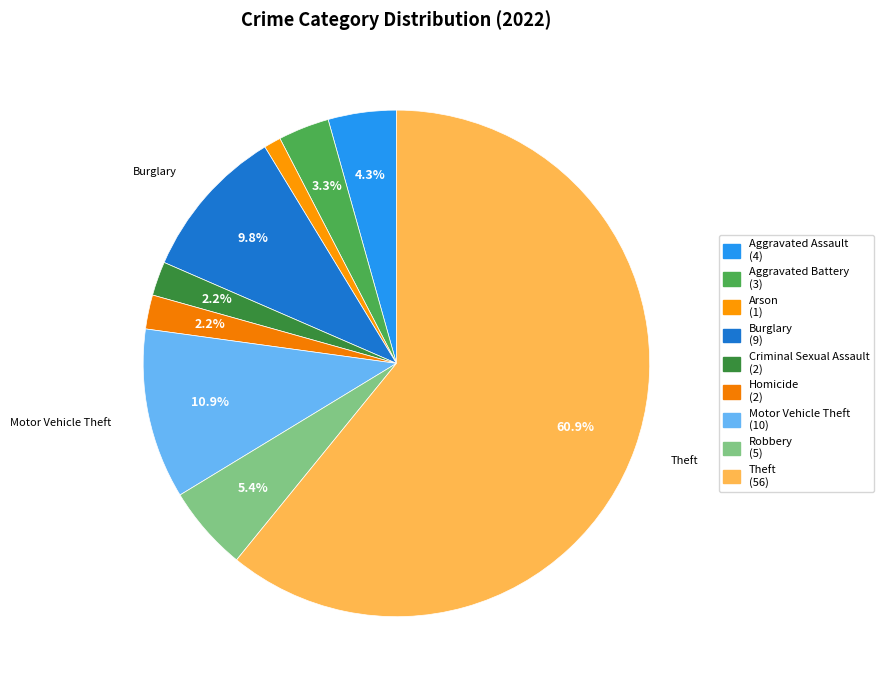

Rank the categories by value from highest to lowest.

Theft, Motor Vehicle Theft, Burglary, Robbery, Aggravated Assault, Aggravated Battery, Criminal Sexual Assault, Homicide, Arson